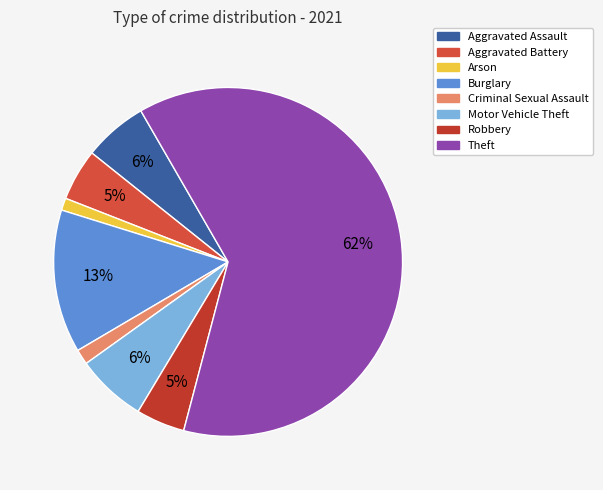

What is the majority slice?

Theft